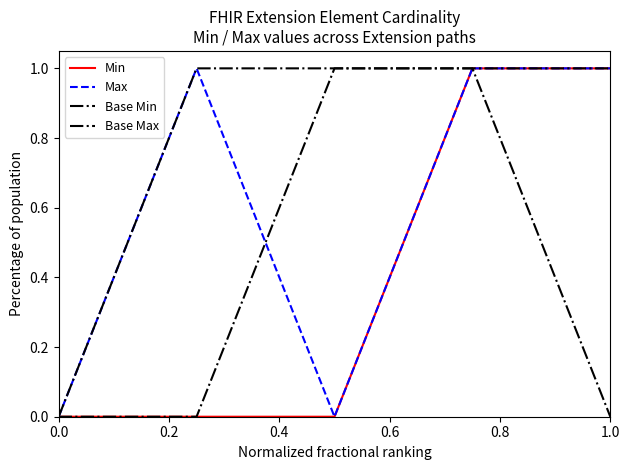

How many lines are shown in the chart?

4